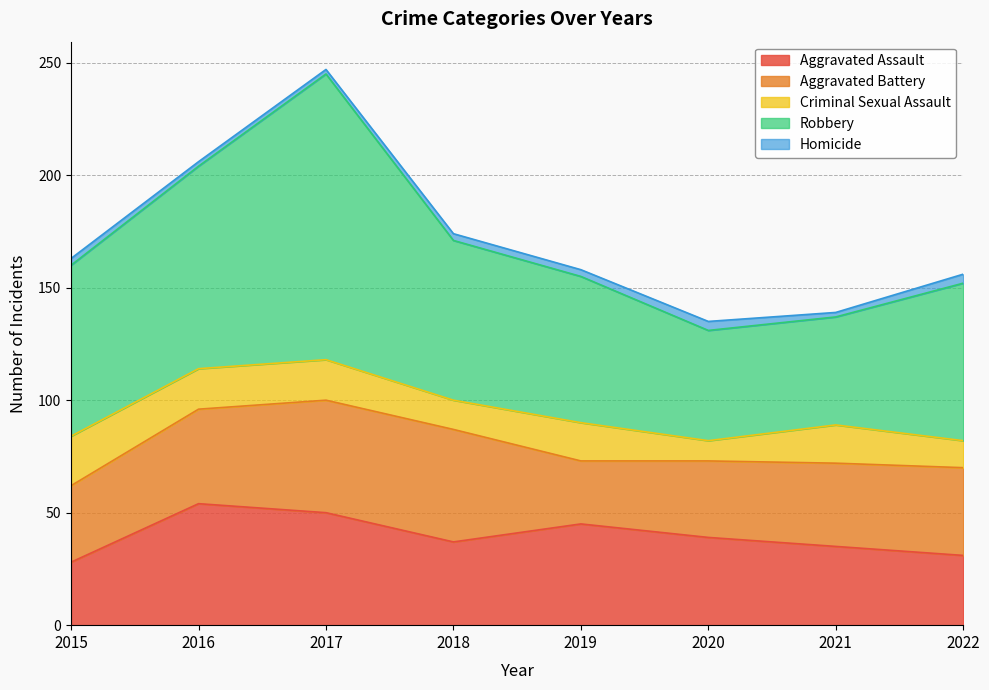

Reading left to right, extract all data points from this chart.

Aggravated Assault: 28	54	50	37	45	39	35	31
Aggravated Battery: 34	42	50	50	28	34	37	39
Criminal Sexual Assault: 22	18	18	13	17	9	17	12
Robbery: 76	90	127	71	65	49	48	70
Homicide: 3	2	2	3	3	4	2	4